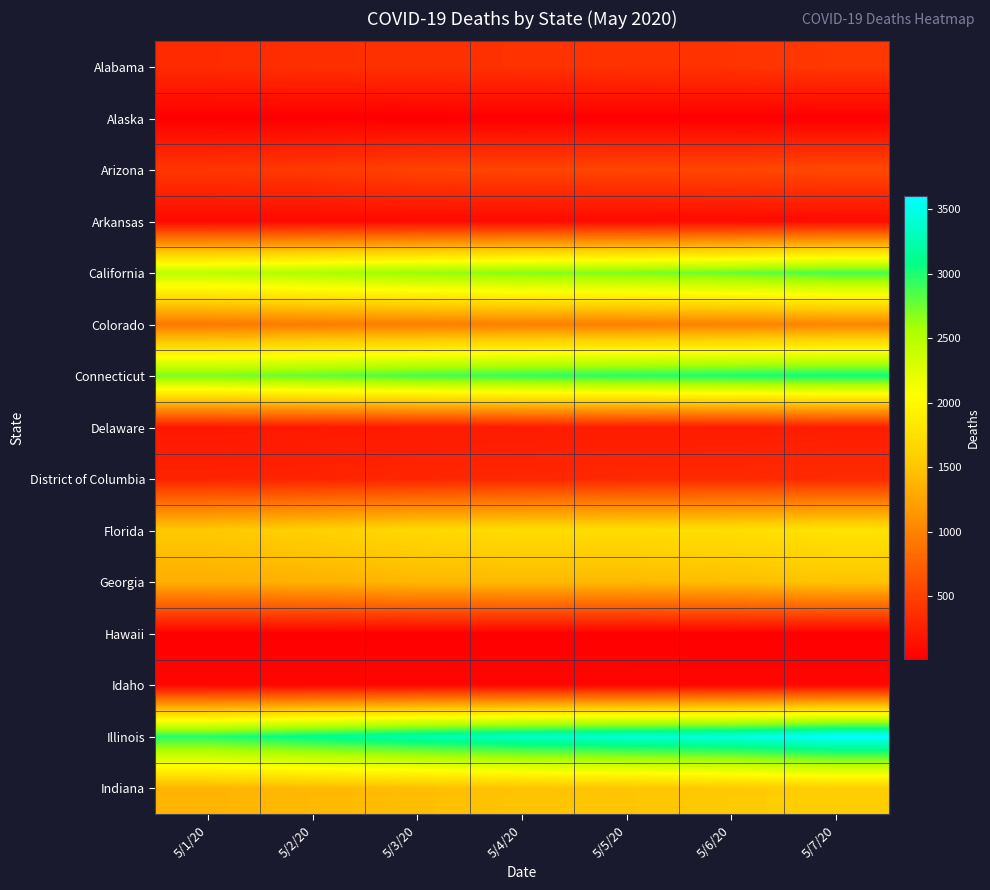

Rank the series by their maximum value, from highest to lowest.

Illinois, Connecticut, California, Florida, Indiana, Georgia, Colorado, Arizona, Alabama, District of Columbia, Delaware, Arkansas, Idaho, Hawaii, Alaska